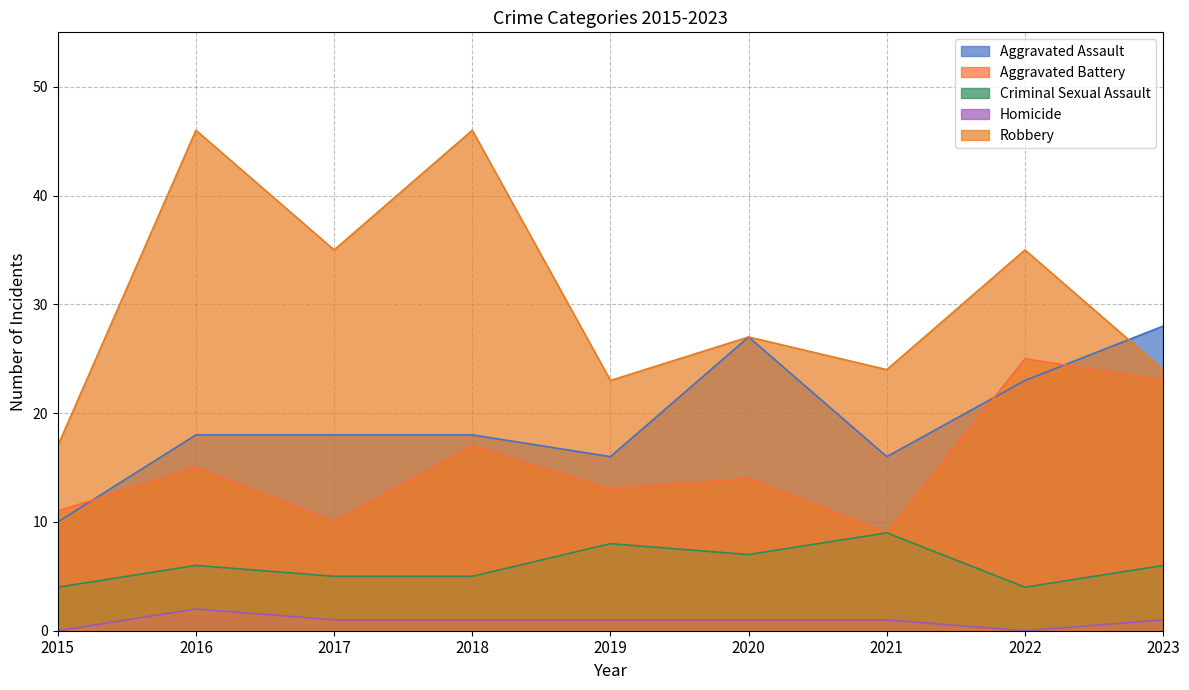

Rank the series at 2019 from lowest to highest value.

Homicide, Criminal Sexual Assault, Aggravated Battery, Aggravated Assault, Robbery